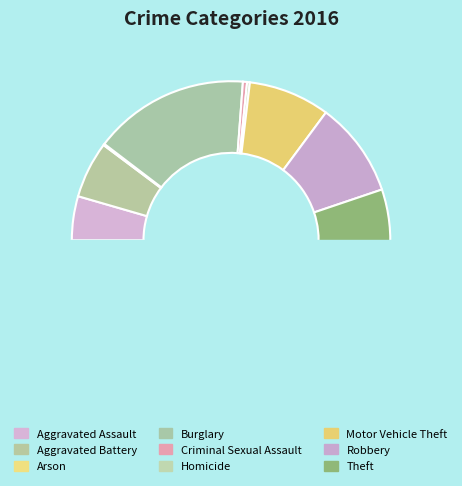

True or false: Criminal Sexual Assault accounts for 0% of the total.

True